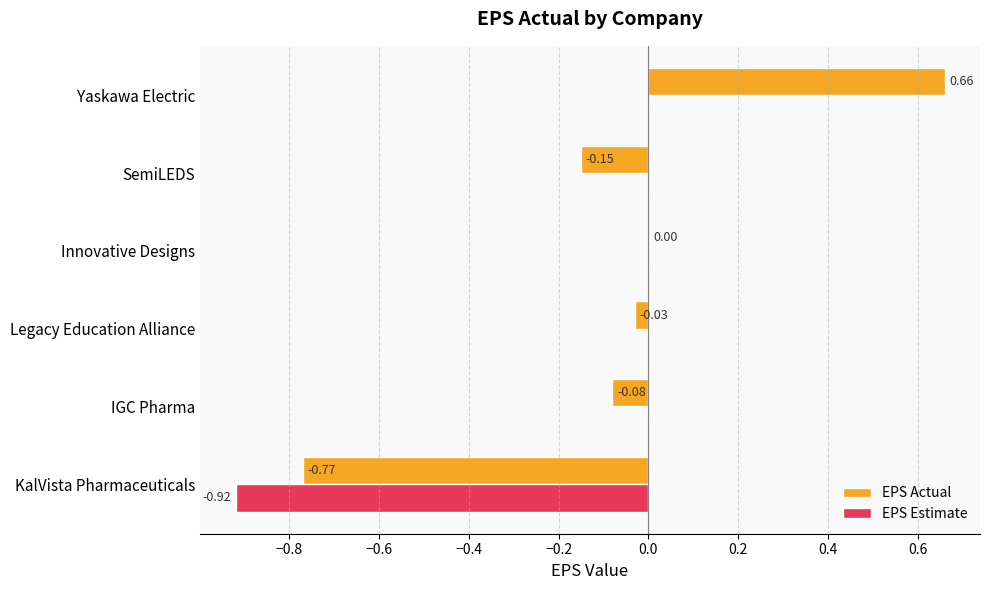

Which label corresponds to the largest value in the chart?

Yaskawa Electric